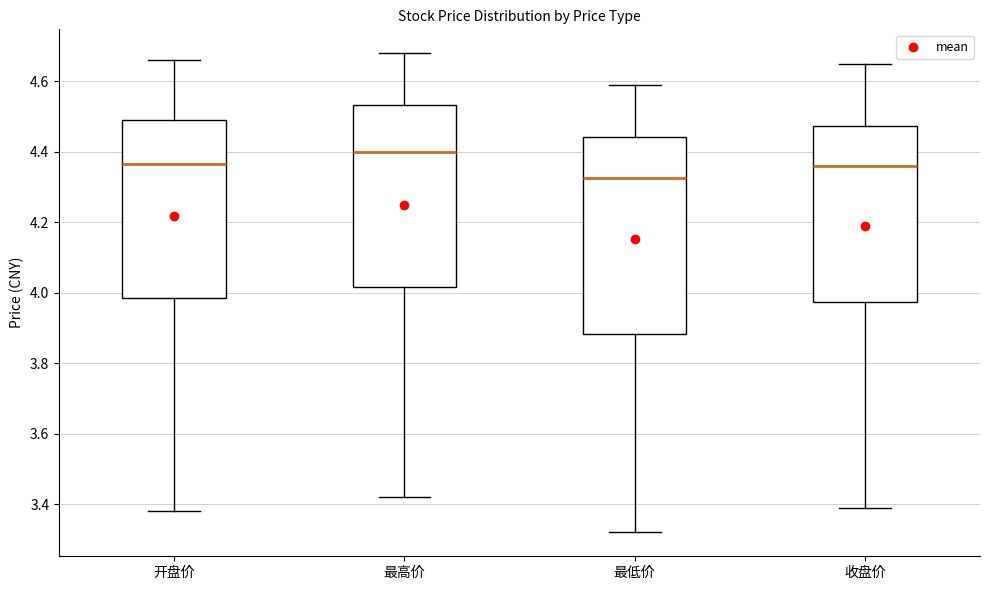

Which box is the tallest, from its lower edge to its upper edge?

最低价